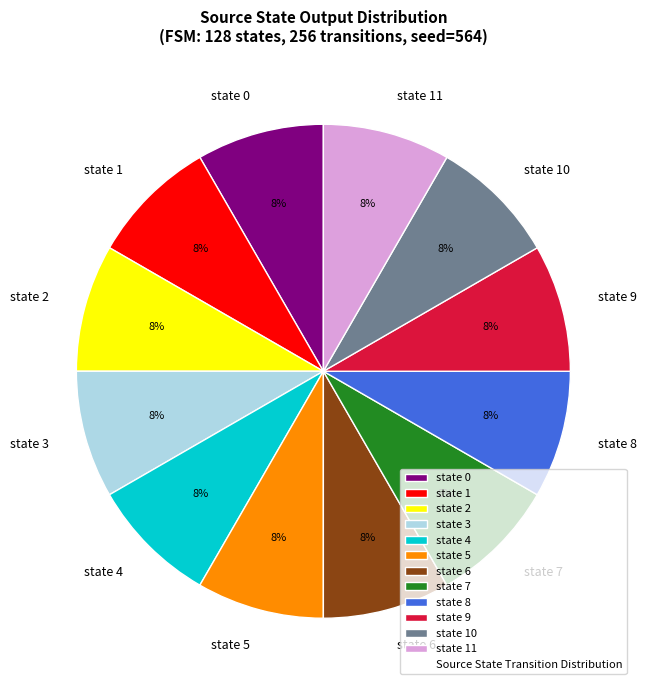

To the nearest percent, what percentage of the pie is state 3?

8%